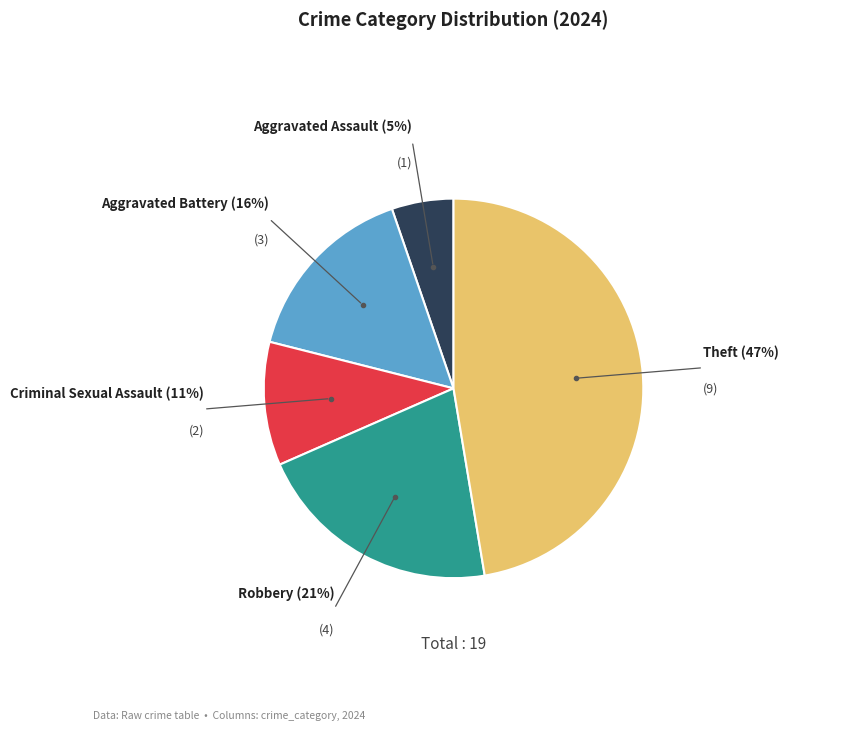

Is there any slice that represents more than half of the pie?

No